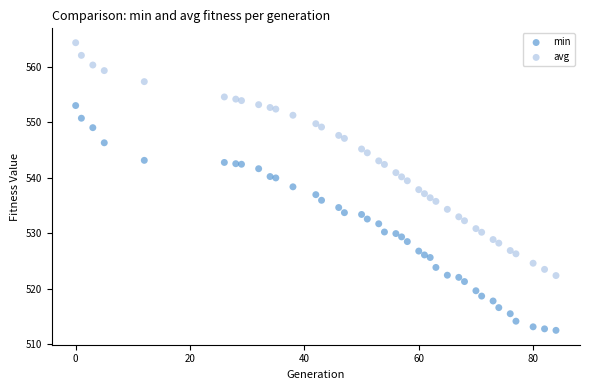

What is the X range (max minus min) for the scatter plot?

84.0